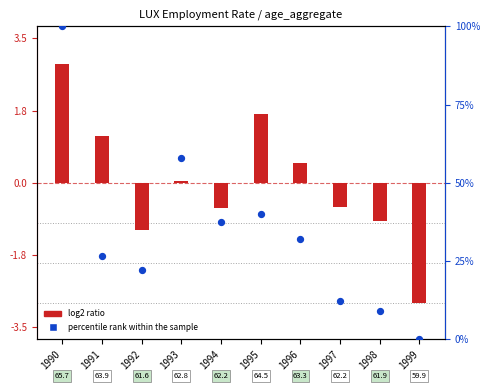

What is the total value across all series at 1997?

11.8